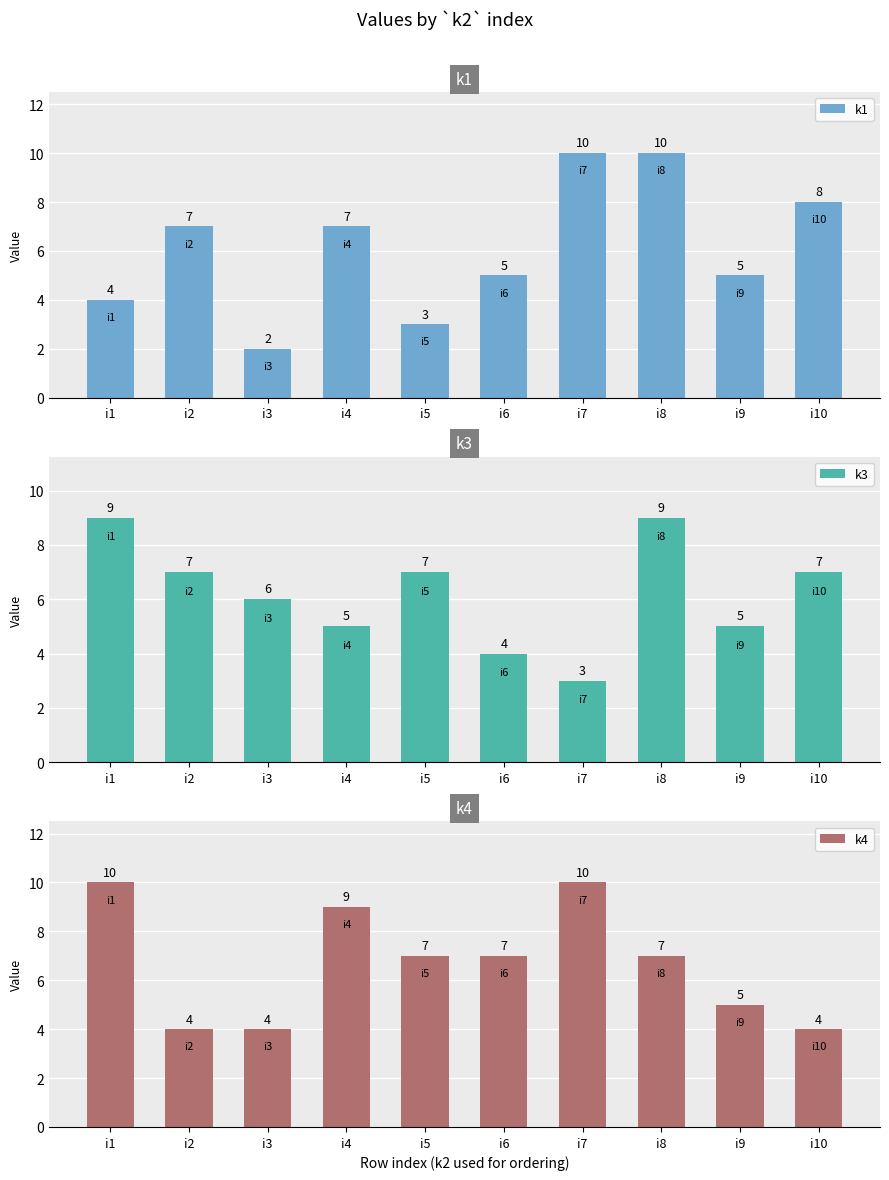

How many values in the k4 series are below 7?

4